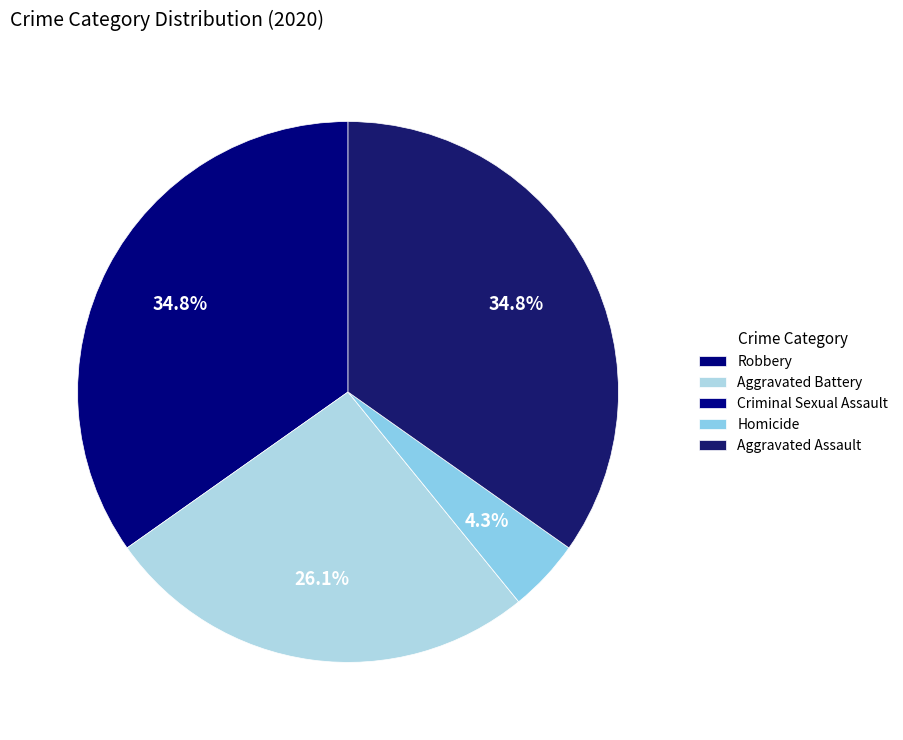

To the nearest percent, what is the average slice percentage?

20%